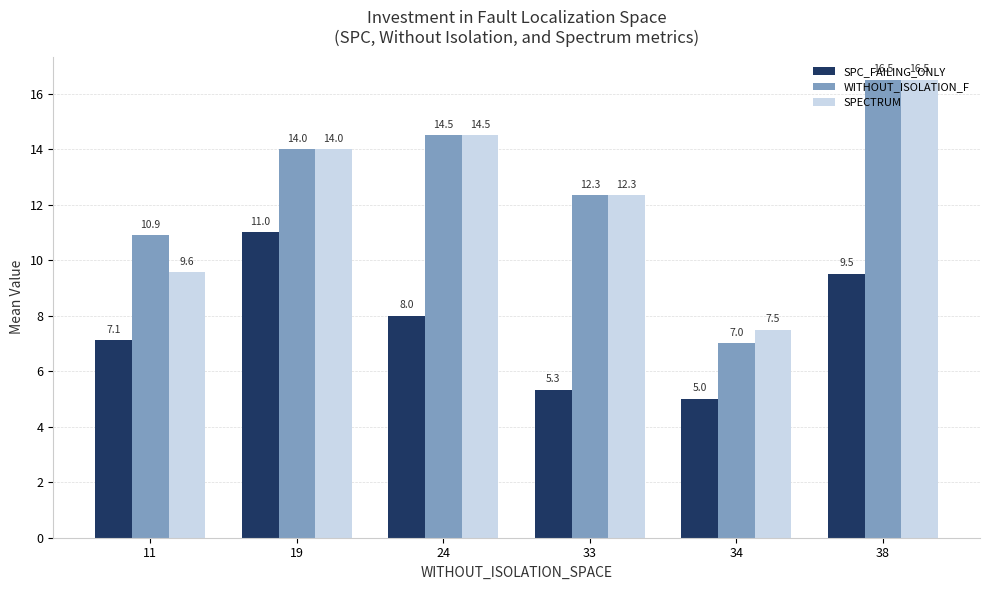

How many groups of bars are there?

6